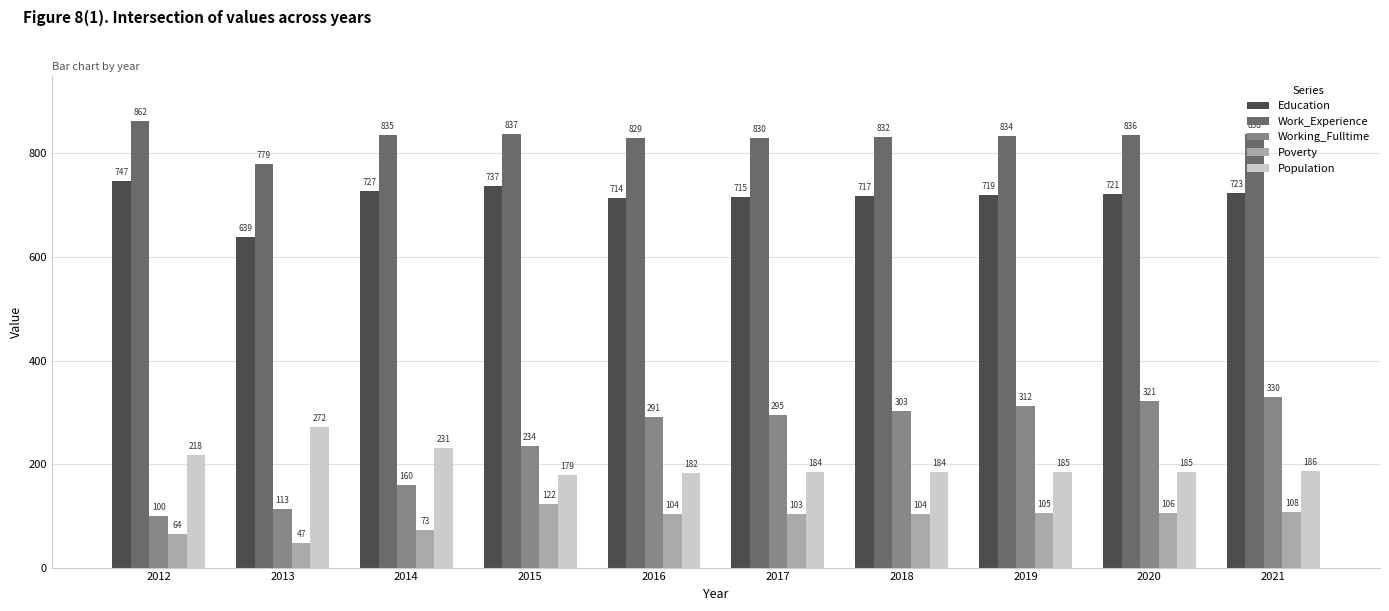

Reading right to left, extract all data points from this chart.

Education: 2021=723	2020=721	2019=719	2018=717	2017=715	2016=714	2015=737	2014=727	2013=639	2012=747
Work_Experience: 2021=838	2020=836	2019=834	2018=832	2017=830	2016=829	2015=837	2014=835	2013=779	2012=862
Working_Fulltime: 2021=330	2020=321	2019=312	2018=303	2017=295	2016=291	2015=234	2014=160	2013=113	2012=100
Poverty: 2021=108	2020=106	2019=105	2018=104	2017=103	2016=104	2015=122	2014=73	2013=47	2012=64
Population: 2021=186	2020=185	2019=185	2018=184	2017=184	2016=182	2015=179	2014=231	2013=272	2012=218